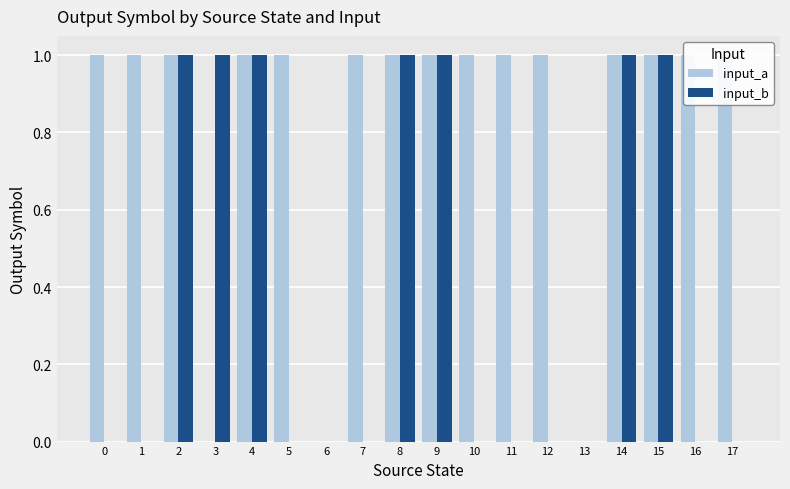

How many bars are there in total?

36